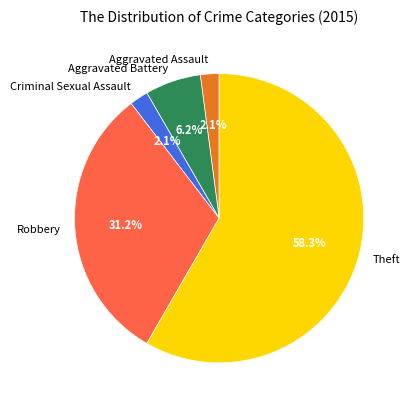

To the nearest percent, what percentage of the pie is Robbery?

31%